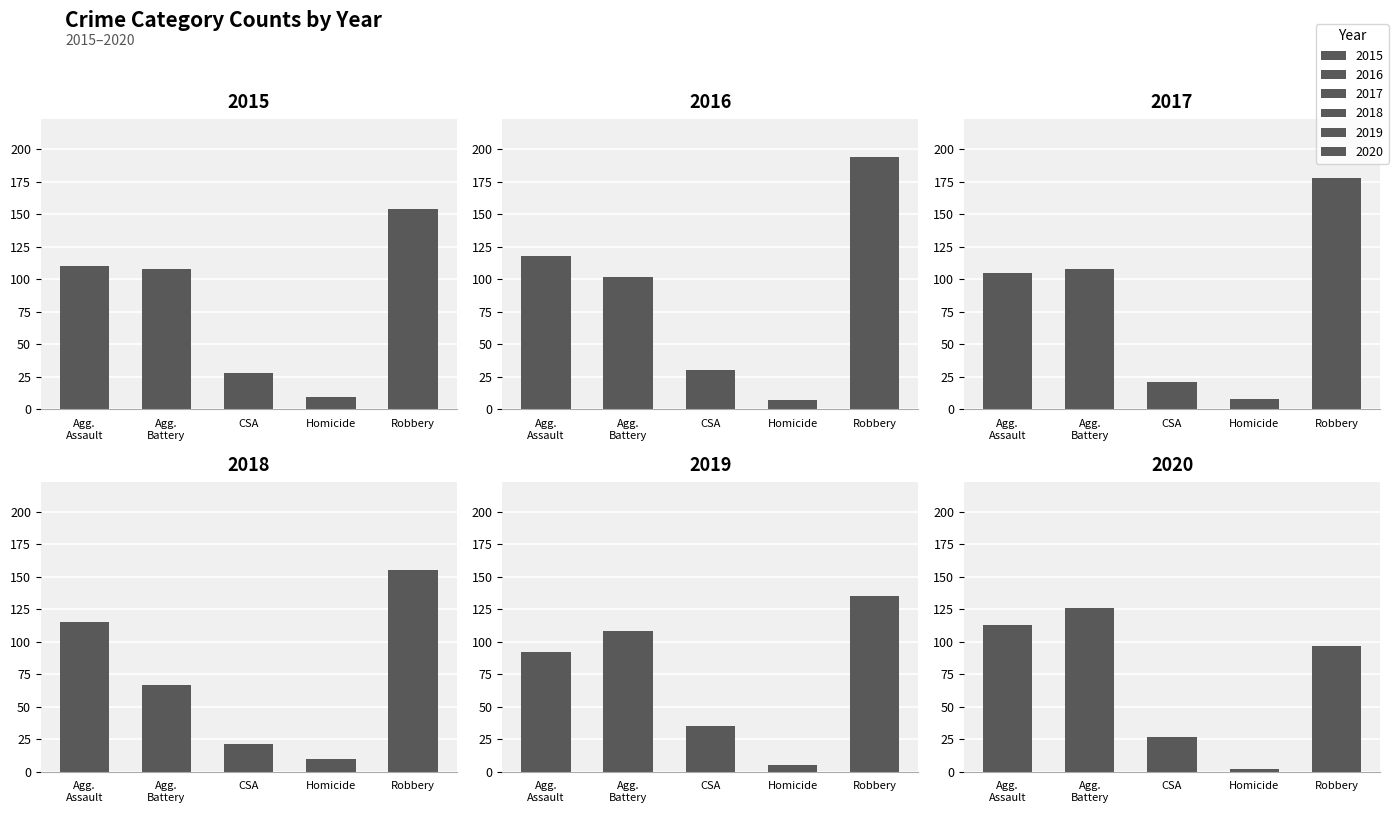

Are the bars horizontal?

No